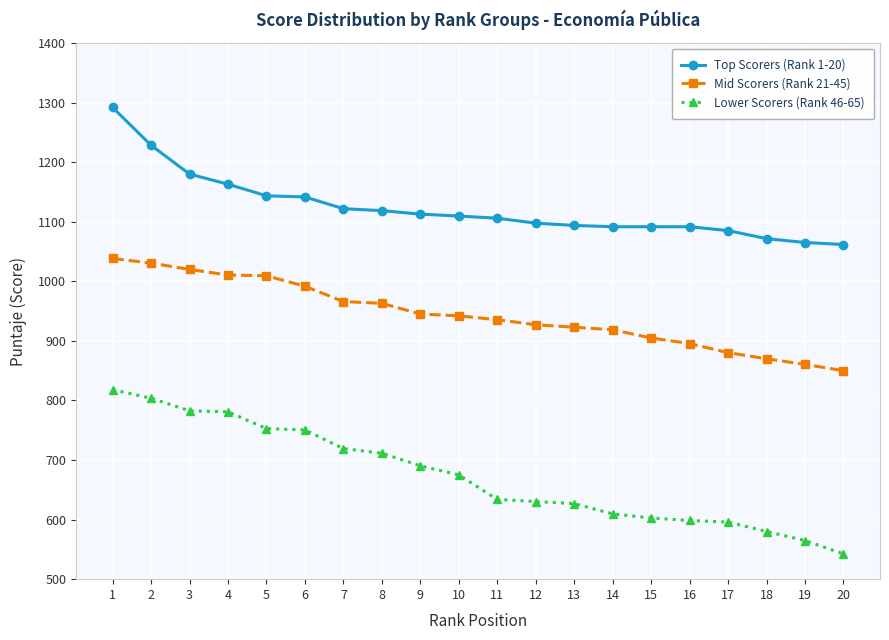

Where does the Mid Scorers (Rank 21-45) series first go above 942?

1